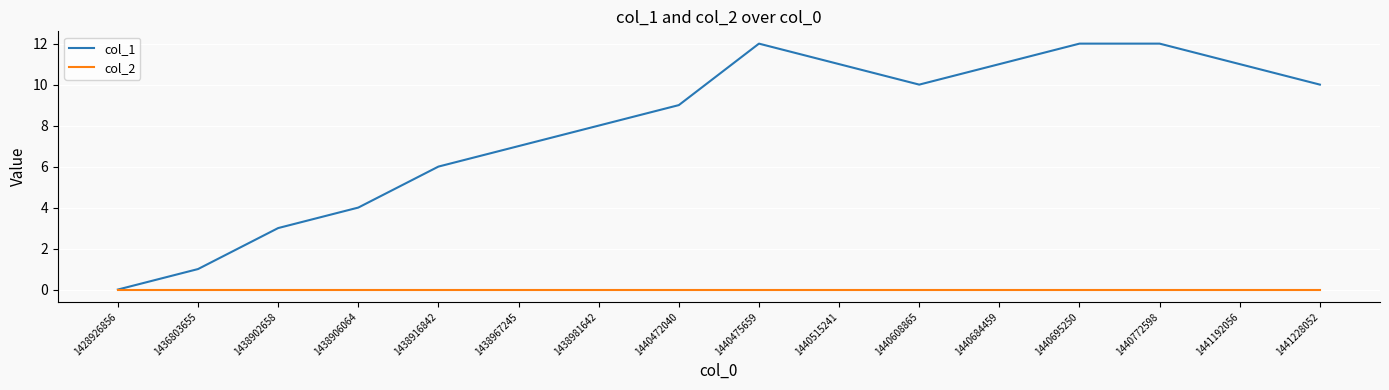

What is the maximum value shown in the chart?

12